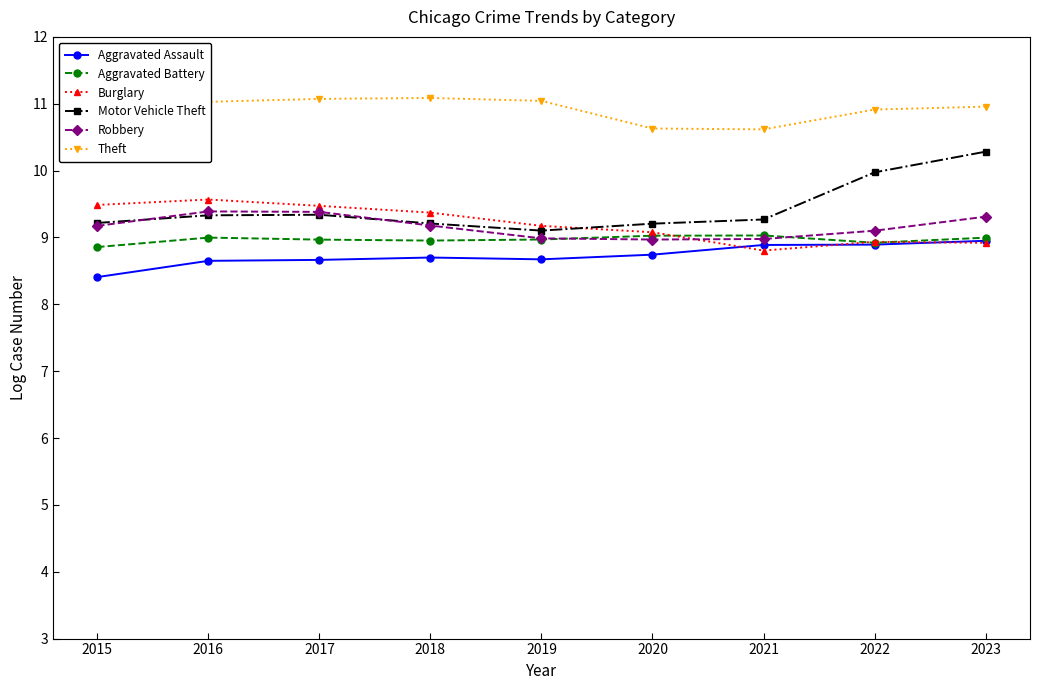

What is the approximate value of Robbery at 2022?

9.1